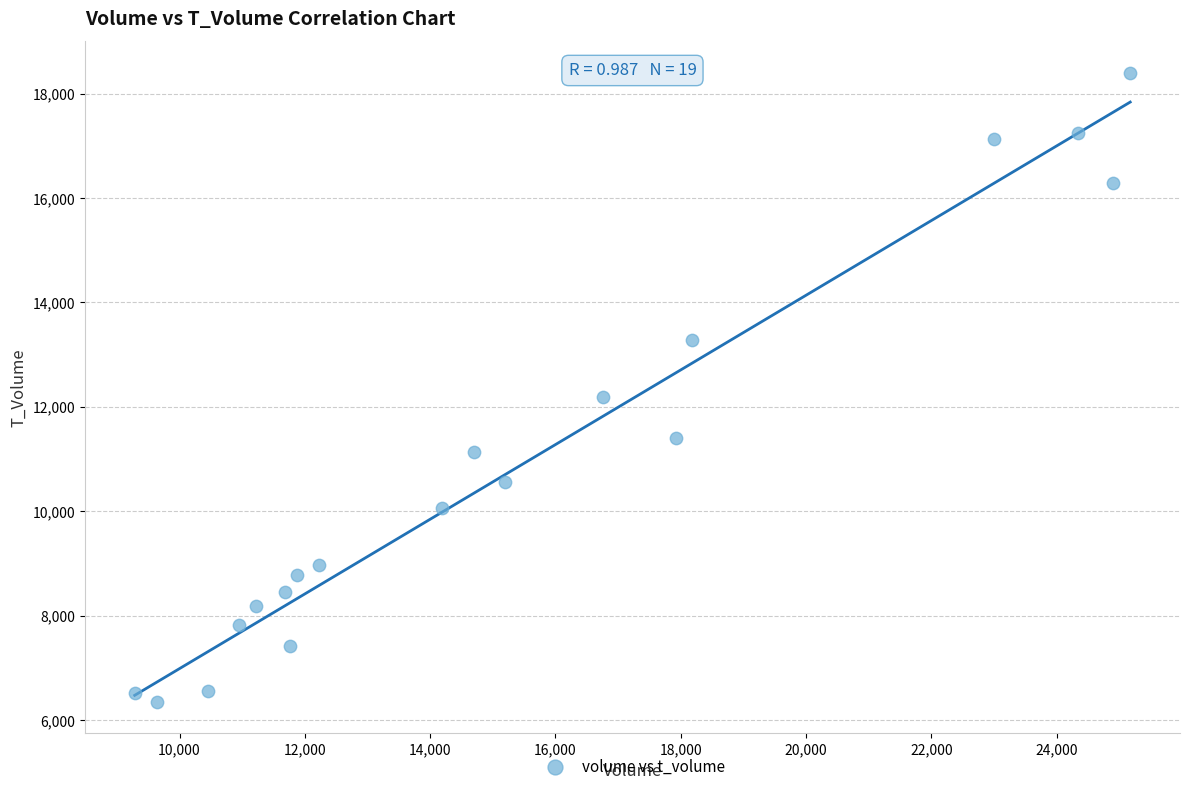

What is the range of X values (max minus min)?

15889